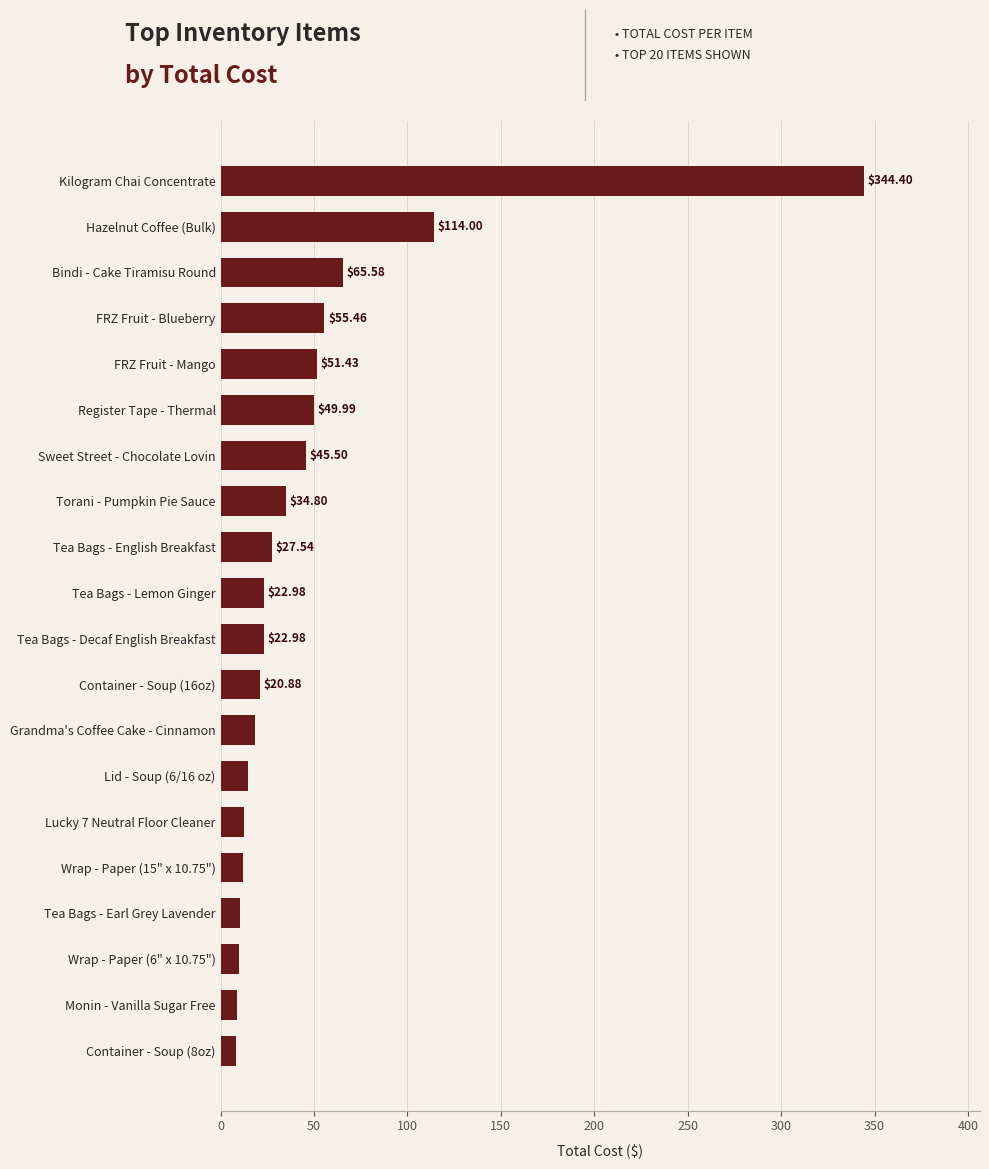

What is the change in value from Wrap - Paper (15" x 10.75") to Hazelnut Coffee (Bulk)?

+102.1